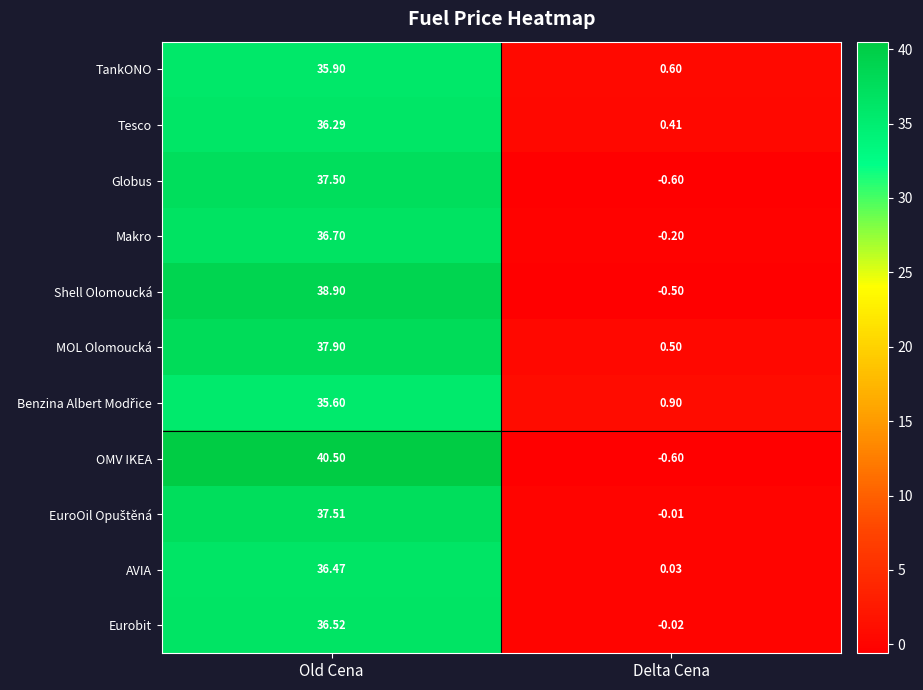

At which label is TankONO closest to 18?

Delta Cena